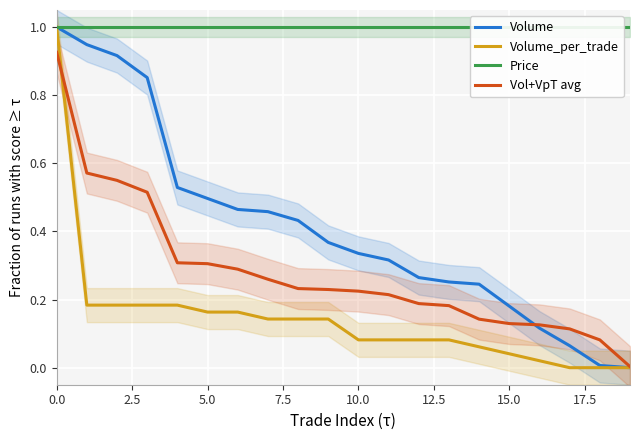

True or false: Volume has a value of 1.6 at 0.0.

False